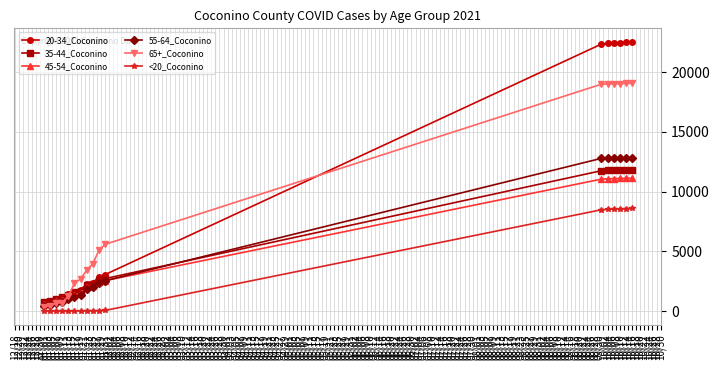

Which series has the largest range (max minus min)?

20-34_Coconino